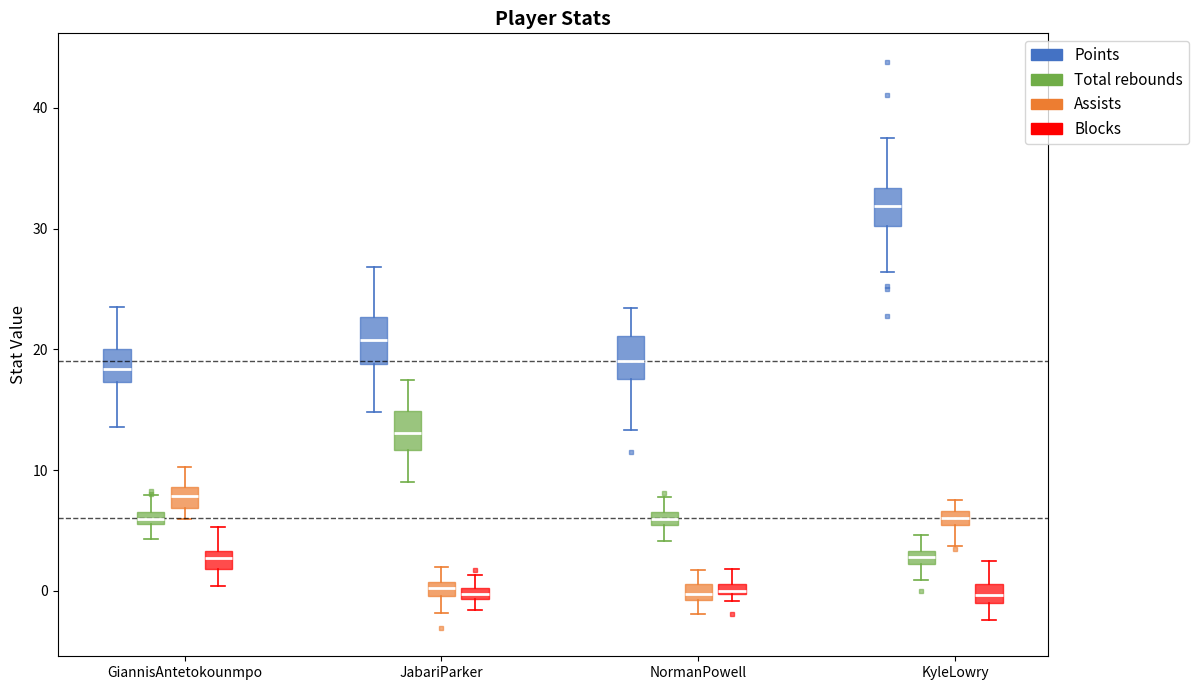

Where does the upper whisker of the box for JabariParker (Points) end on the y-axis? The values are not printed on the chart, so give them approximately, as read against the axis.

27